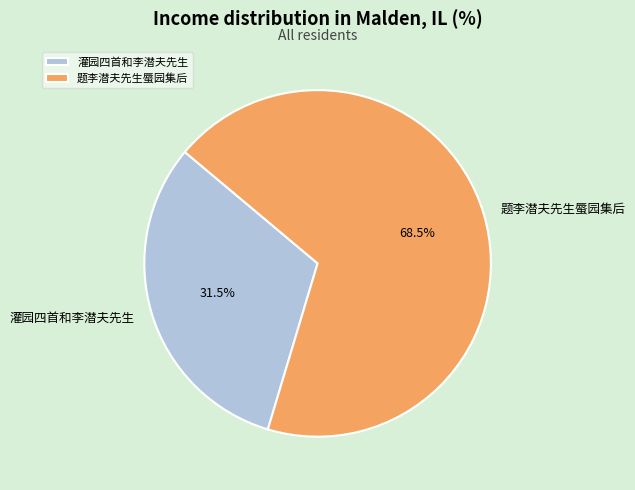

Rank the categories by value from lowest to highest.

灌园四首和李潜夫先生, 题李潜夫先生蜃园集后